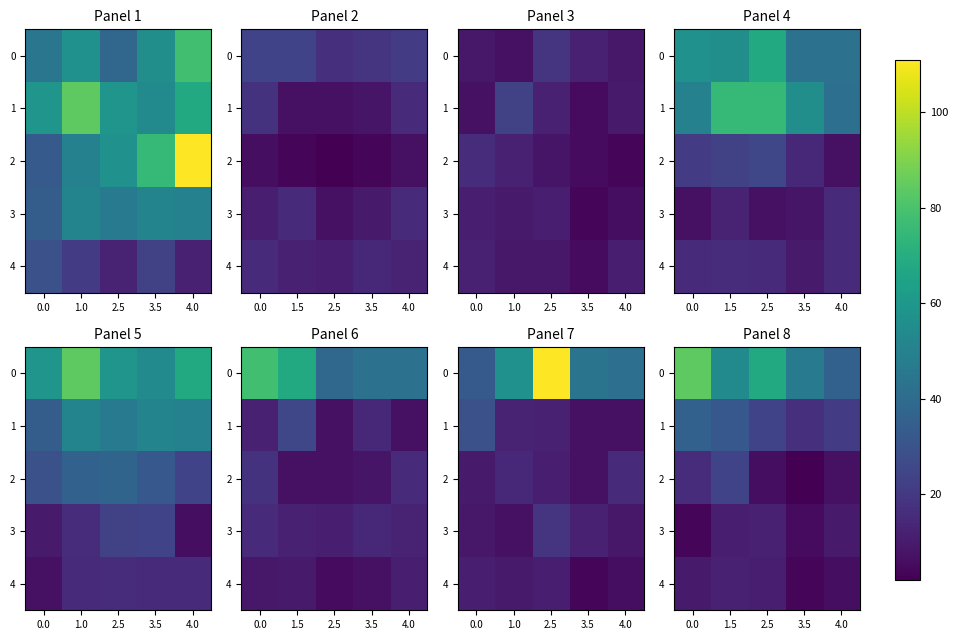

Is the value of 2 at 3.5 greater than the value of 3 at 3.5?

No